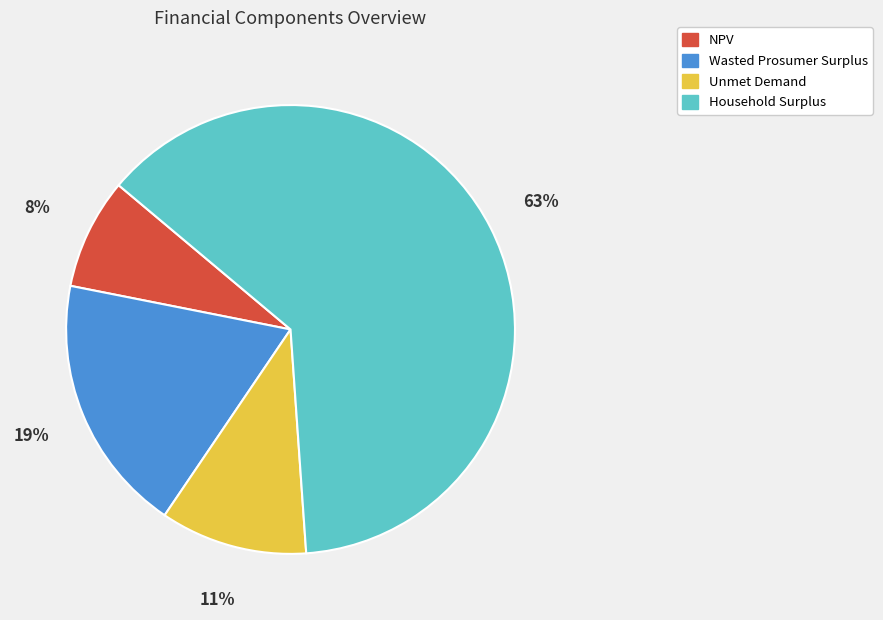

How many slices are in this pie chart?

4